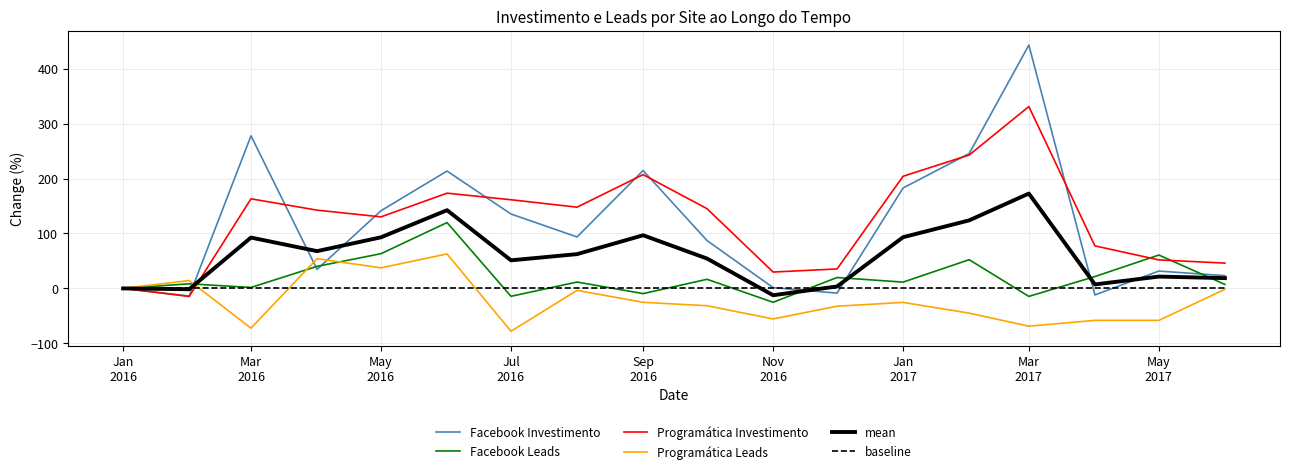

What is the minimum value shown in the chart?

-78.0